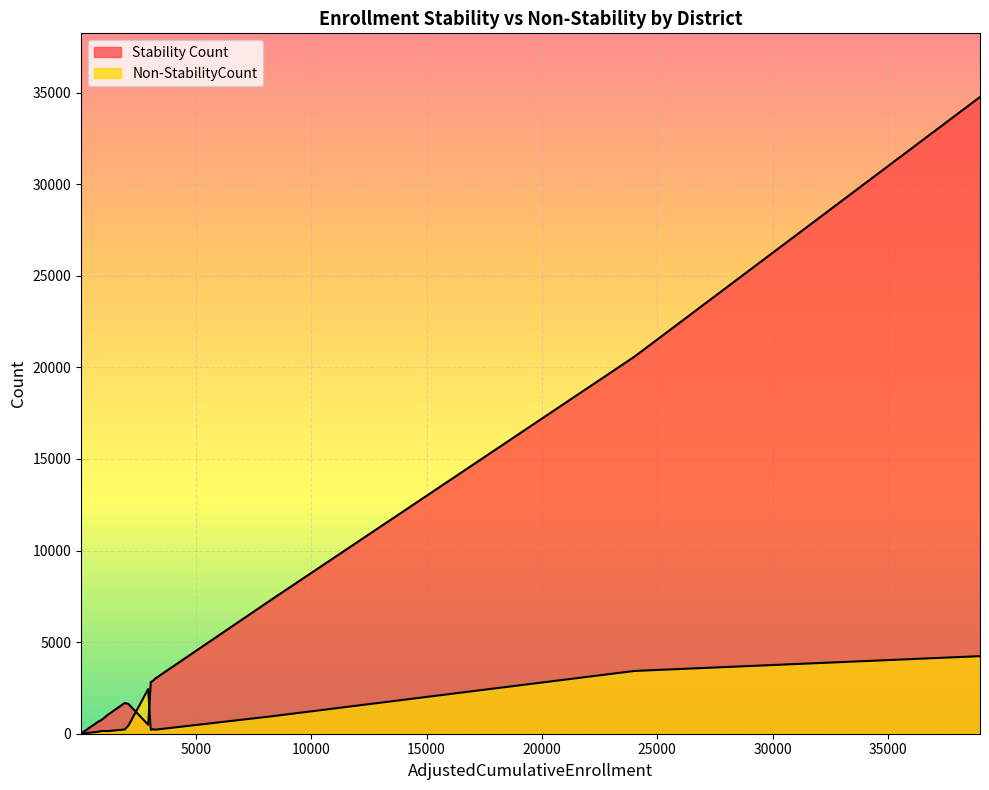

How many values in the Non-StabilityCount series exceed 155?

9